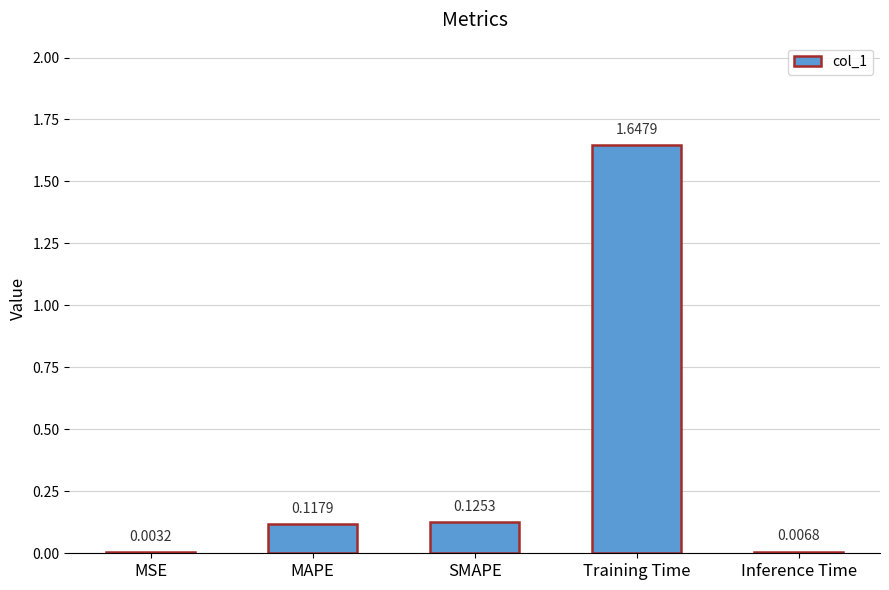

Where is the data nearest to the value 0?

MSE